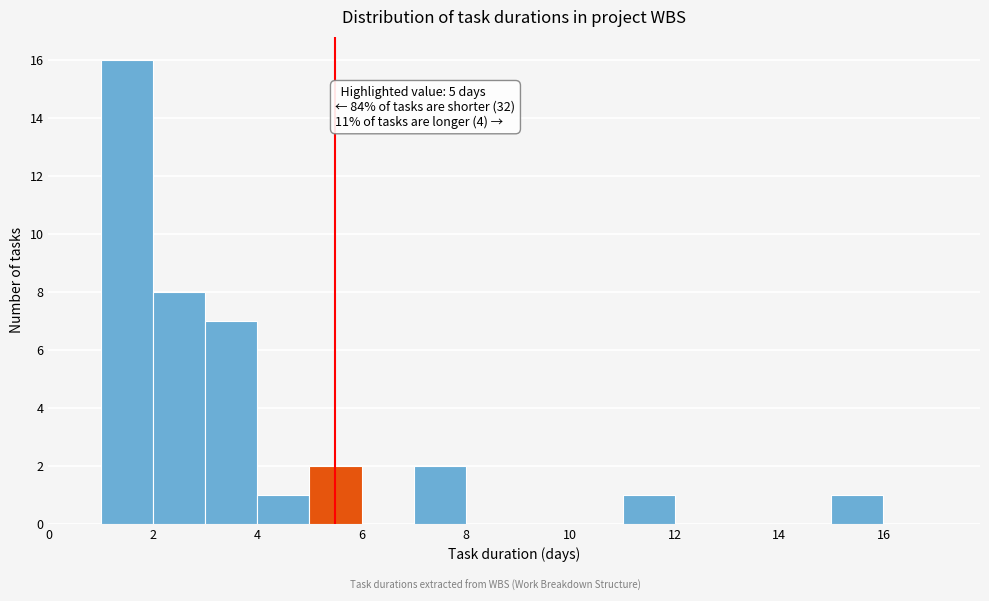

Over which range of the x-axis is the bar tallest?

1 to 2